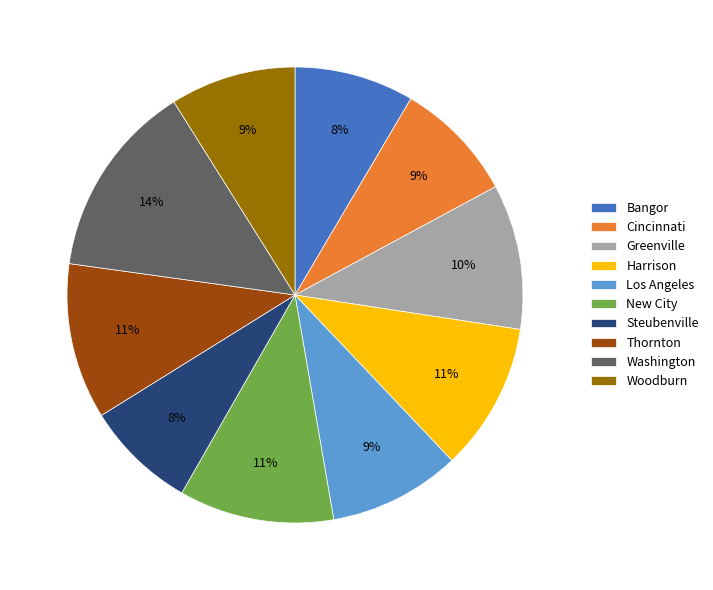

Approximately how many times larger is the value at Los Angeles compared to Greenville?

0.9